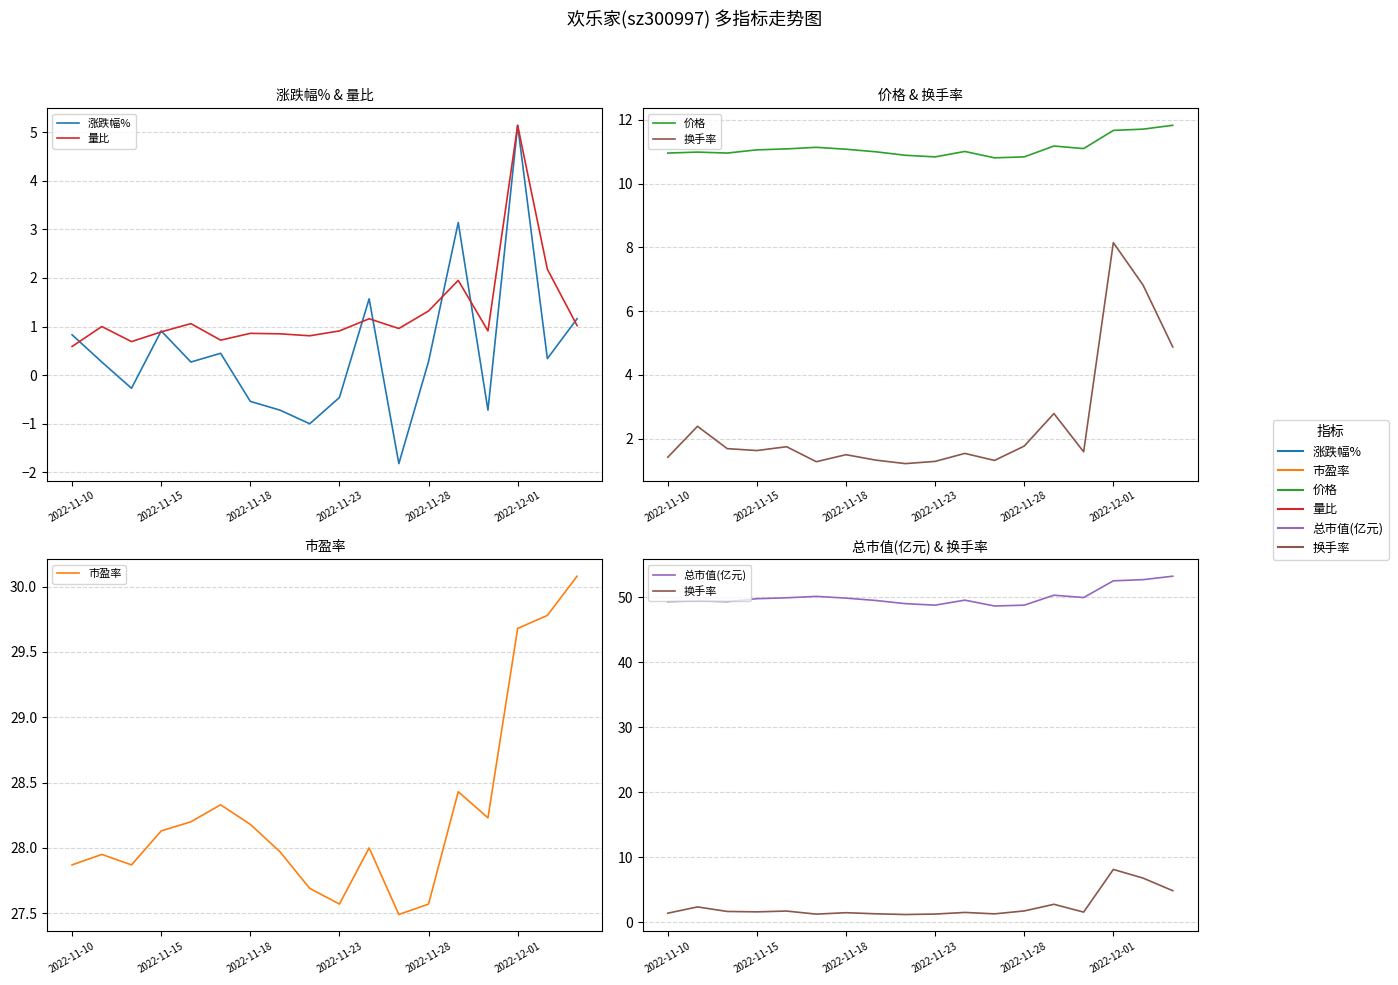

What value does the 总市值(亿元) series have at 13?

50.3